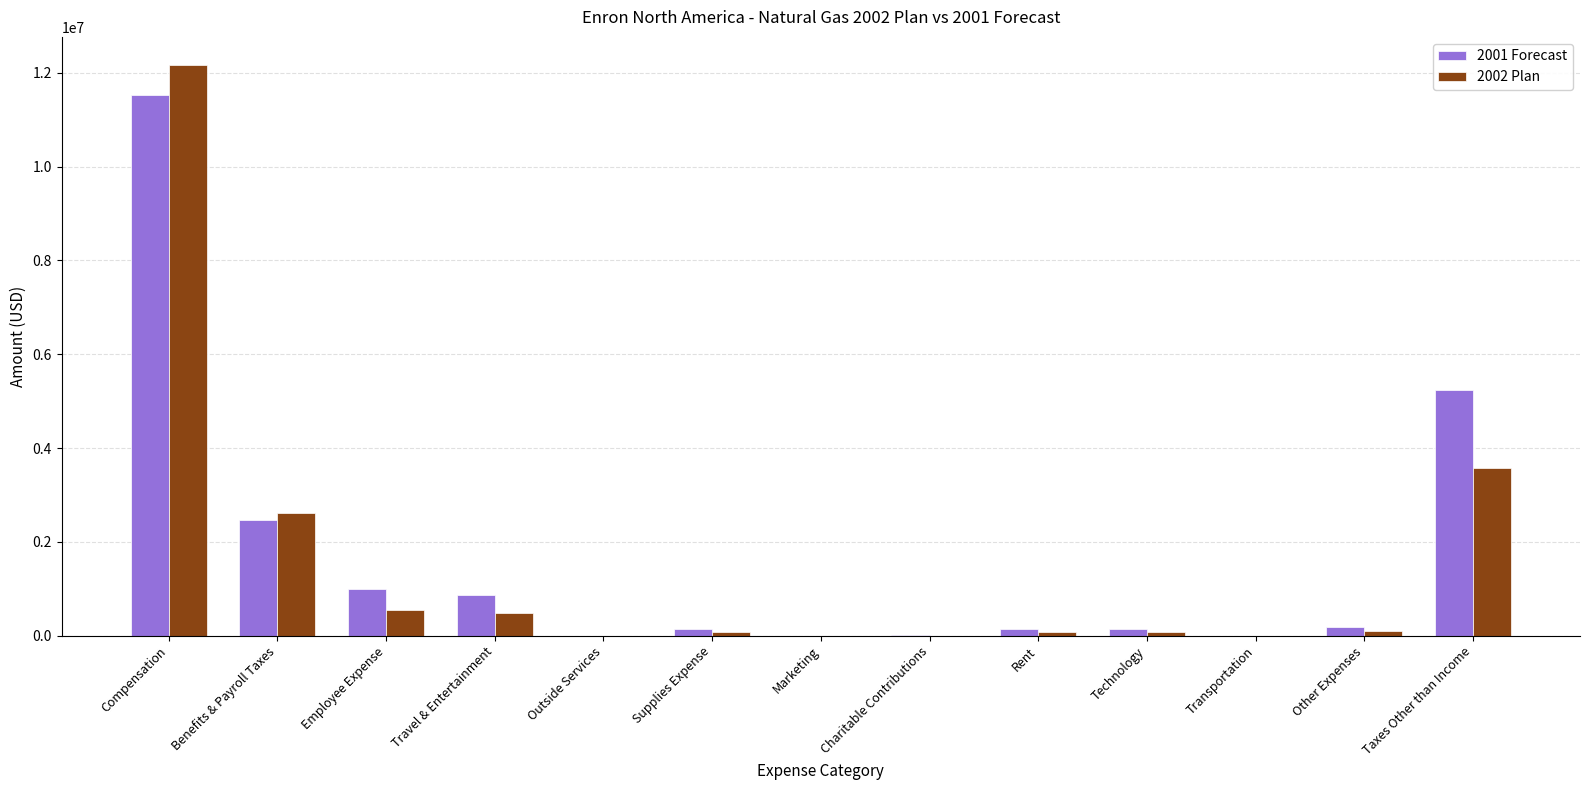

What is the total value across all series at Travel & Entertainment?

1371239.2